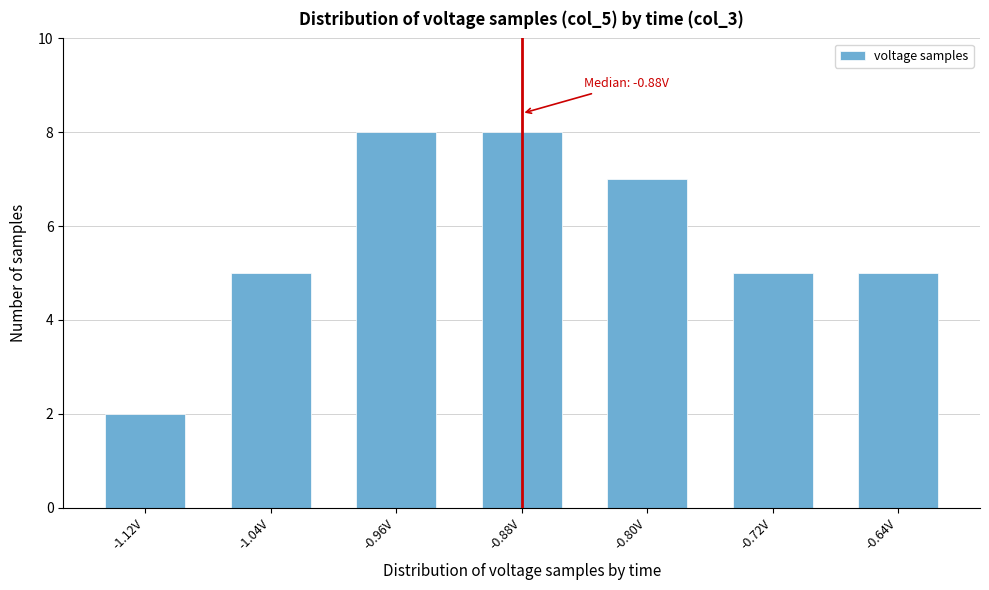

Reading left to right, what are all the values shown in this chart?

-1.12V=2	-1.04V=5	-0.96V=8	-0.88V=8	-0.80V=7	-0.72V=5	-0.64V=5